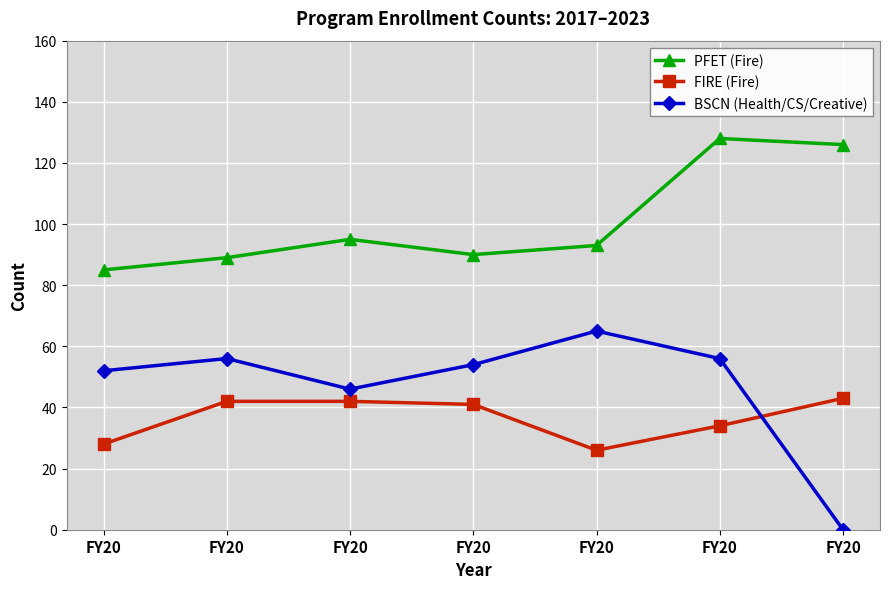

Is the value of PFET (Fire) at FY20 greater than the value of BSCN (Health/CS/Creative) at FY20?

Yes